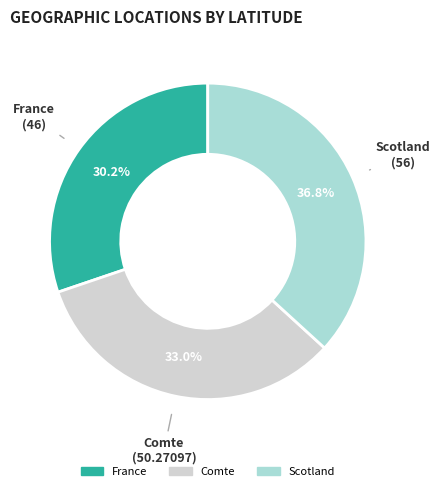

Is it true that Scotland is 37% of the pie?

True